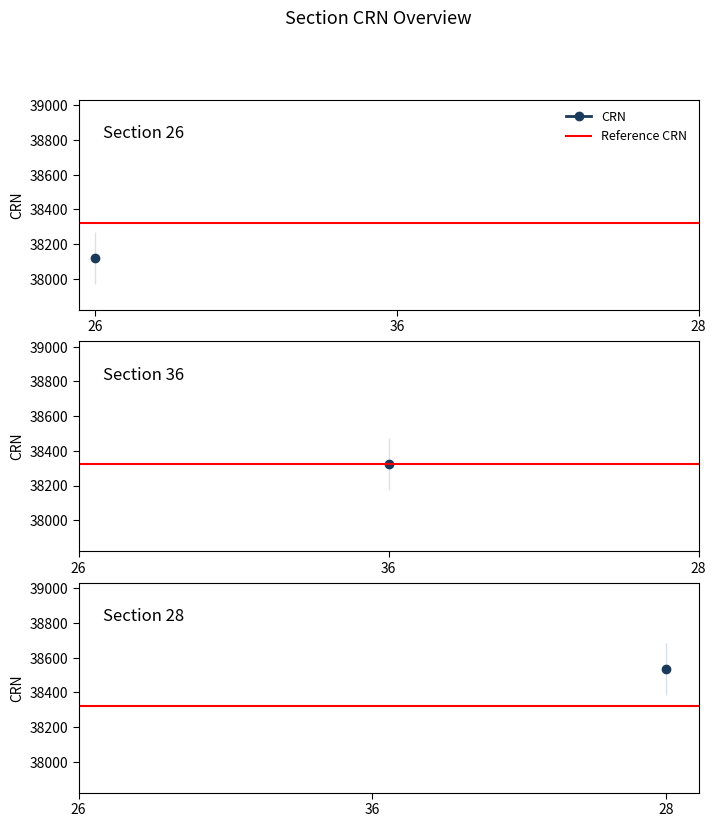

At which category does the chart reach its peak across all series?

28